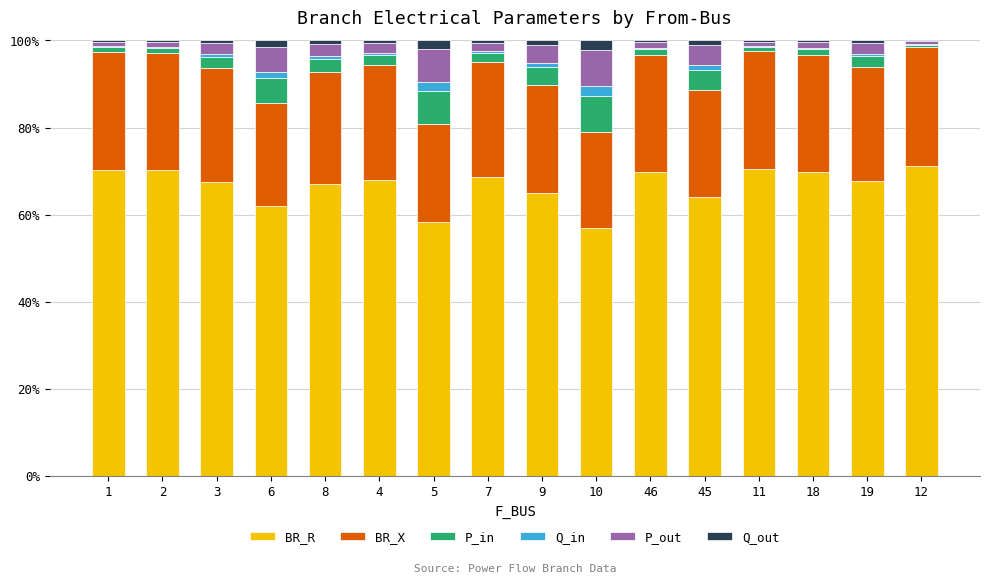

True or false: BR_R has a value of 71.1 at 12.

True